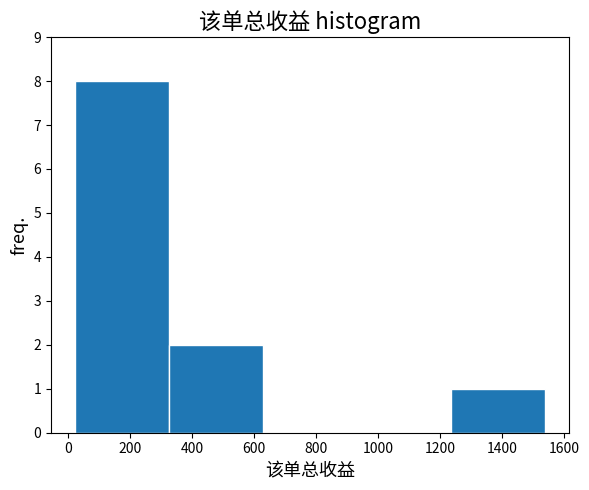

Reading left to right, transcribe this chart: for each bar, give the range it covers on the x-axis and its height. Neither the bar edges nor the heights are printed on the chart, so give them approximately, as read against the axes.

20 to 324: 8
324 to 628: 2
628 to 932: 0
932 to 1236: 0
1236 to 1540: 1